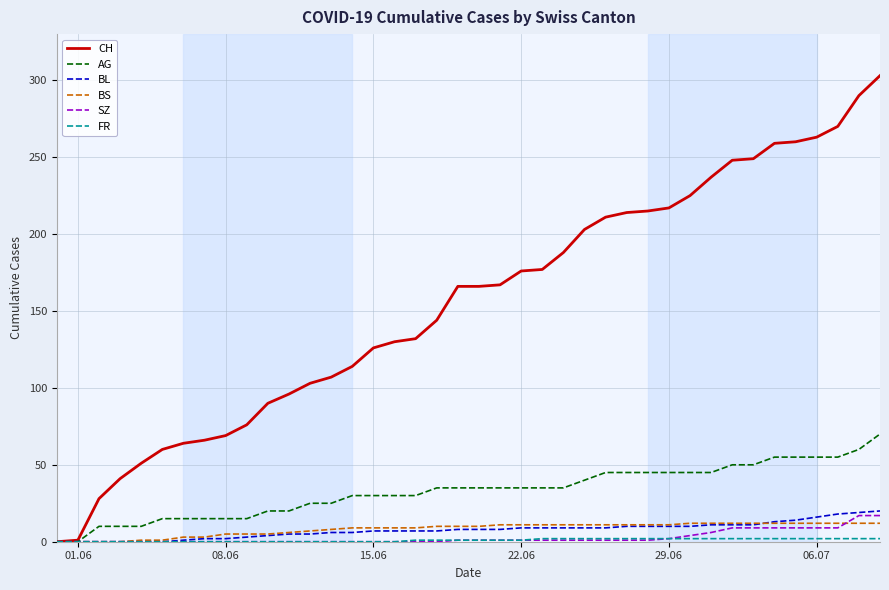

How many lines are shown in the chart?

6